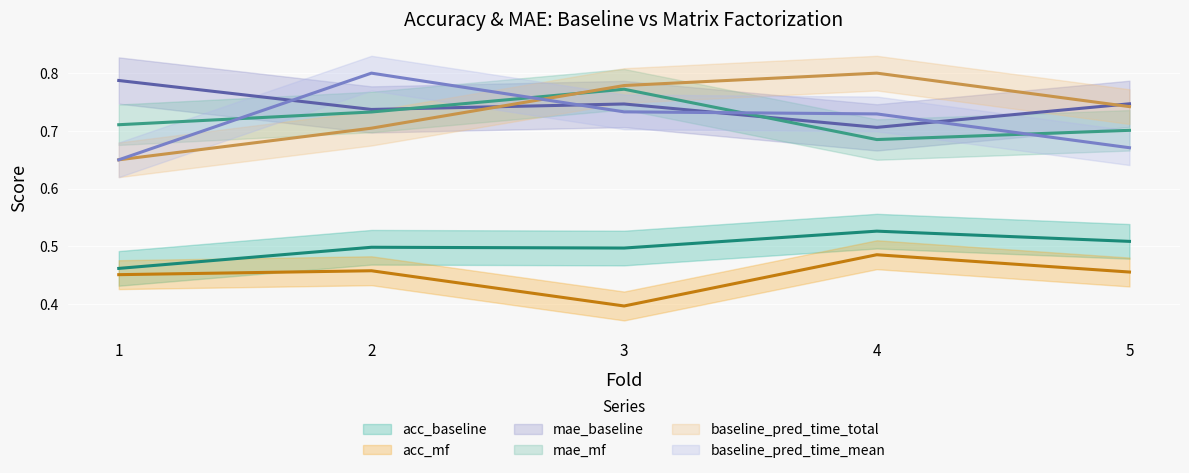

At 1, list the series in order from largest to smallest.

mae_baseline, mae_mf, baseline_pred_time_total, baseline_pred_time_mean, acc_baseline, acc_mf